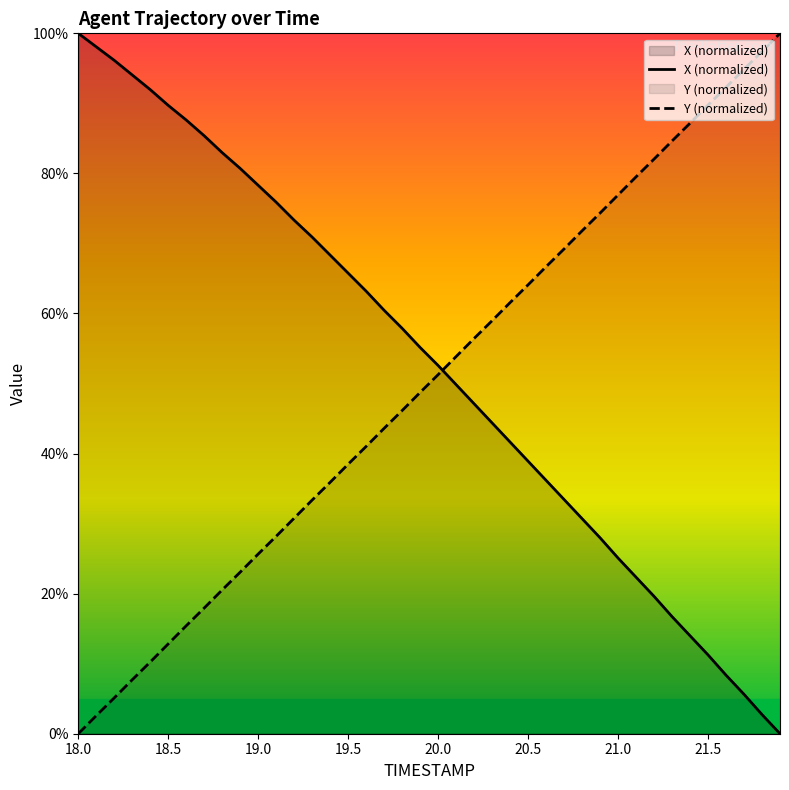

What is the highest value of the X (normalized) series?

100.0